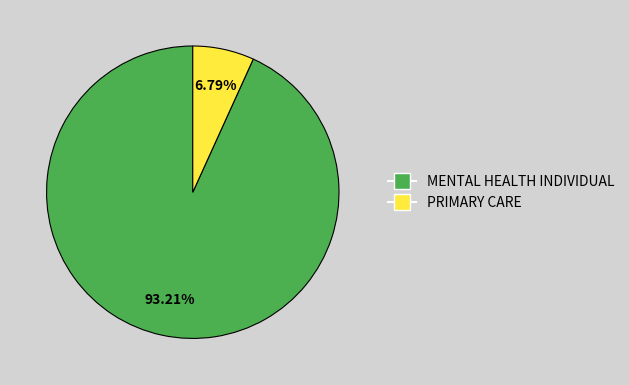

Is it true that PRIMARY CARE is 12% of the pie?

False